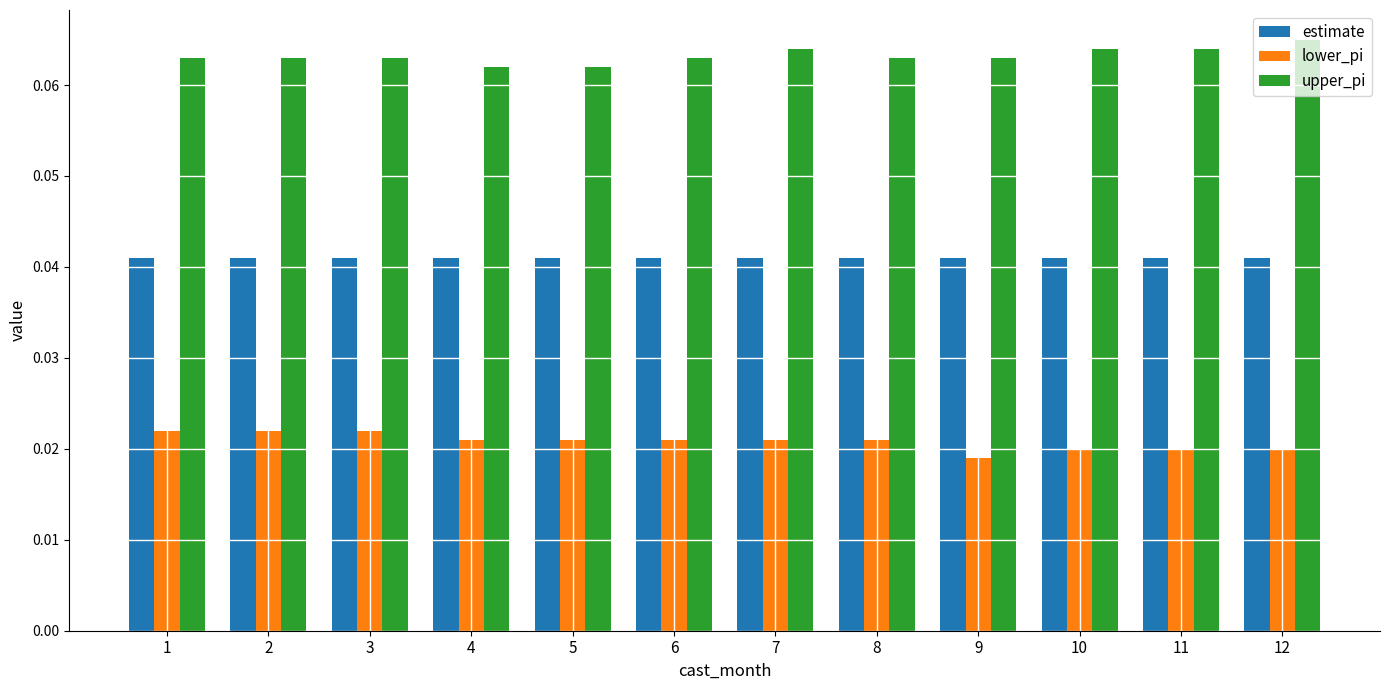

How many bars are there in total?

36